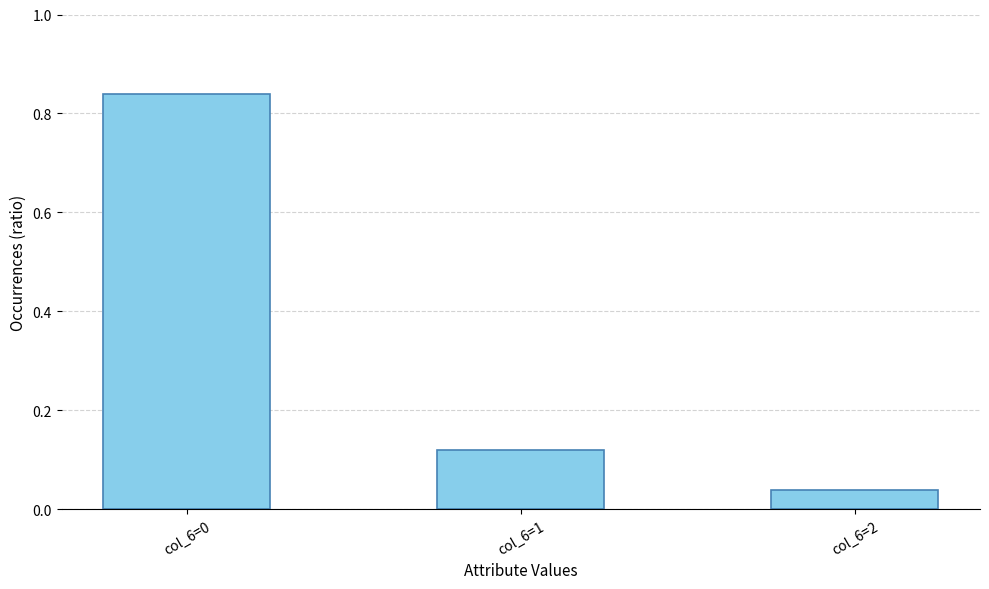

True or false: the data shows 0.0 at col_6=1.

False